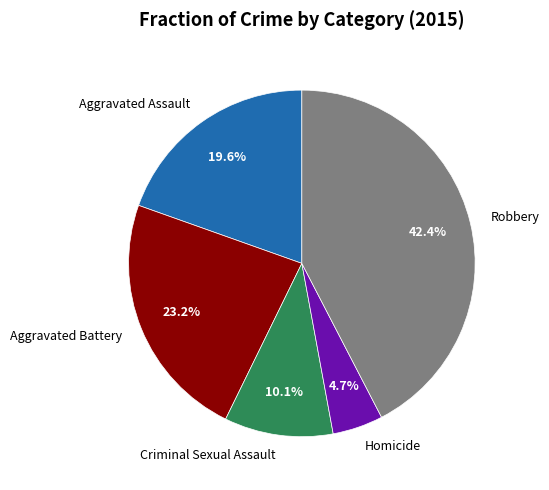

Count the number of slices in the pie.

5